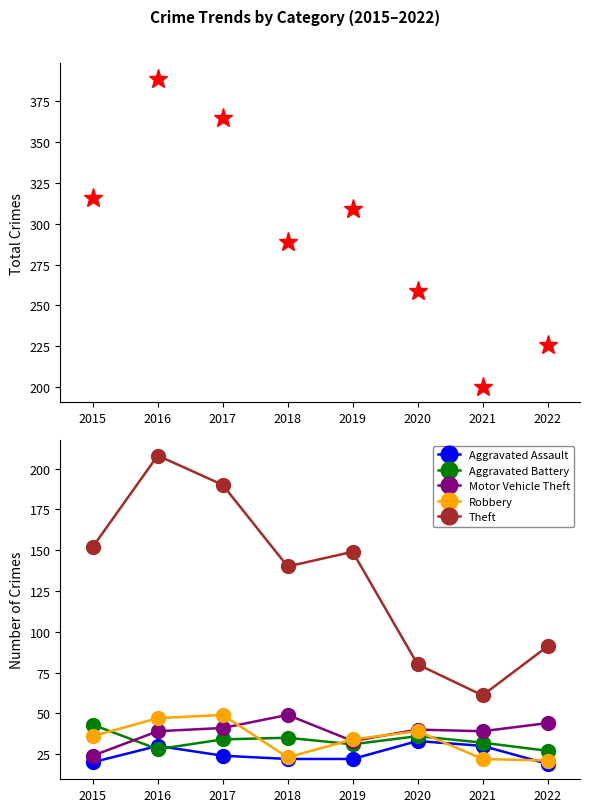

How many categories are shown in the chart?

8